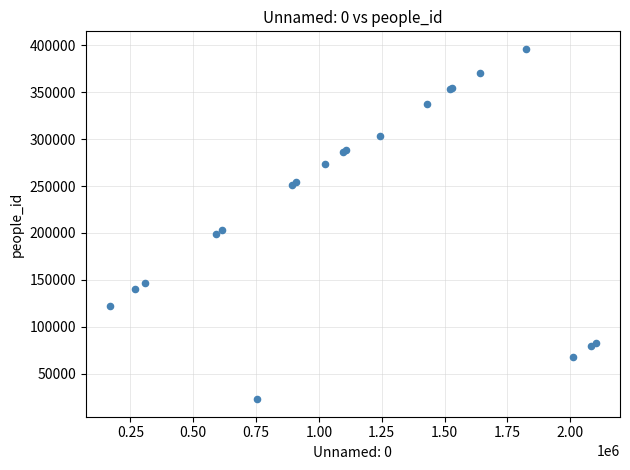

What Y value in the scatter plot is closest to 209488?

202728